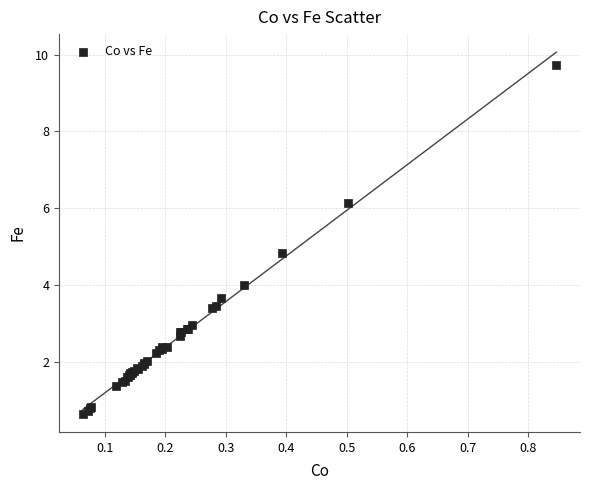

What Y value in the scatter plot is closest to 5?

4.8